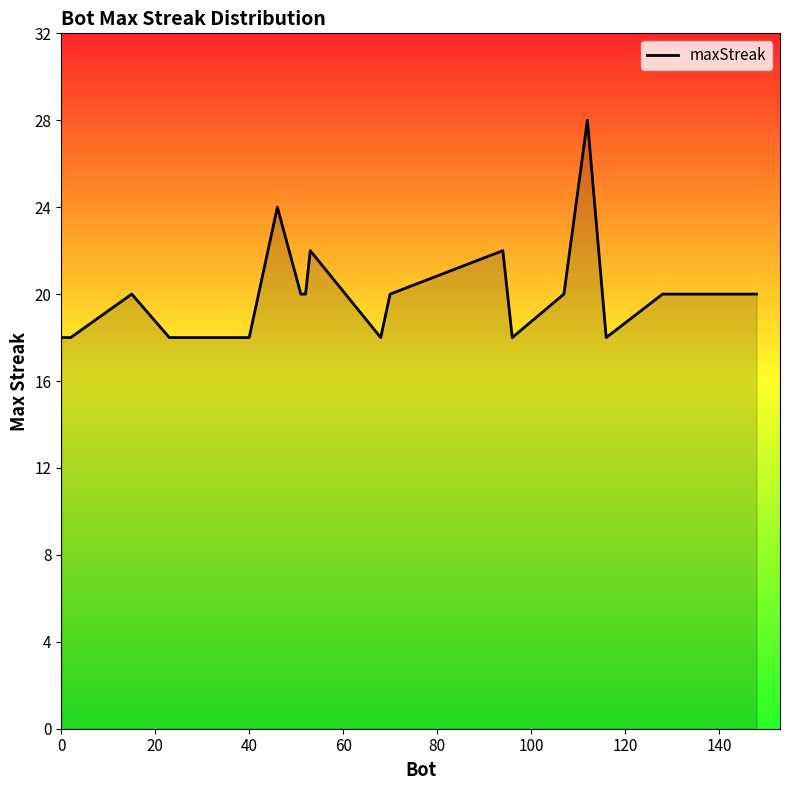

What is the minimum value shown in the chart?

18